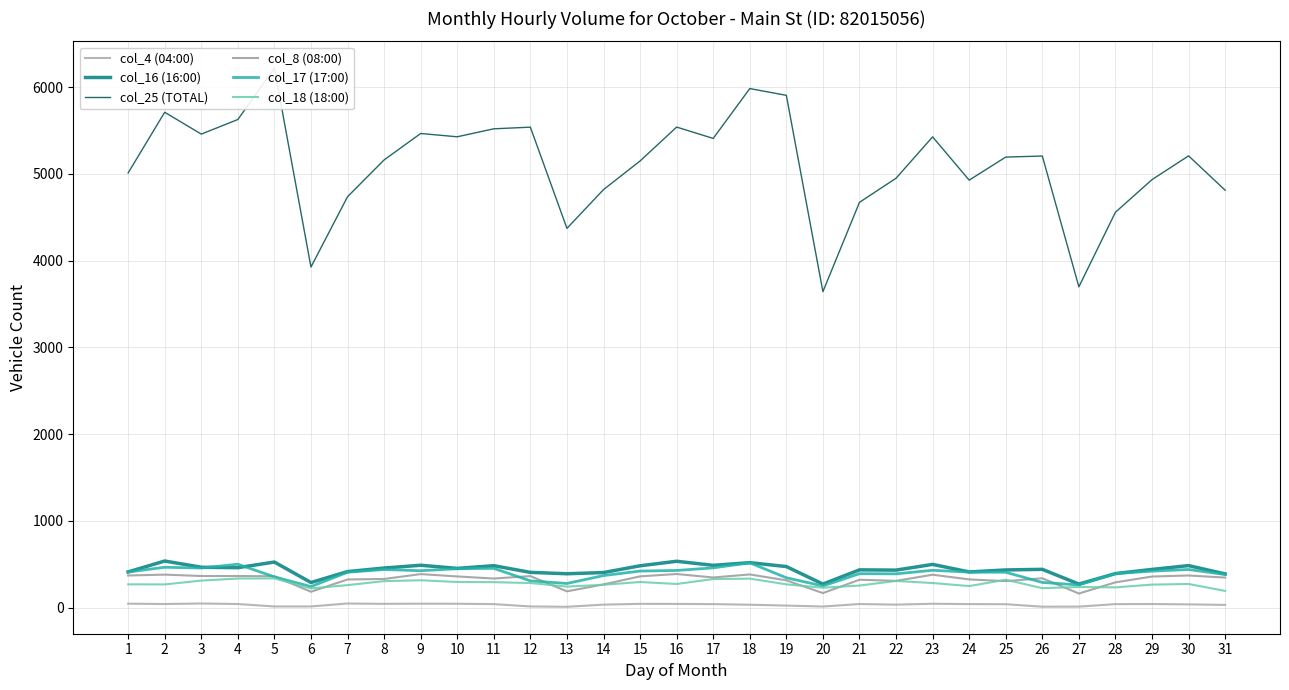

Which series has the widest spread of values?

col_25 (TOTAL)